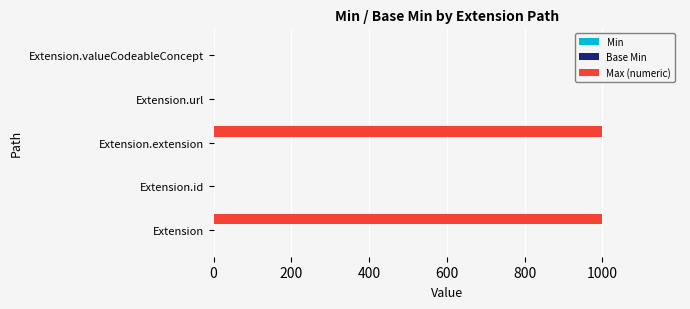

What is the maximum value shown in the chart?

999